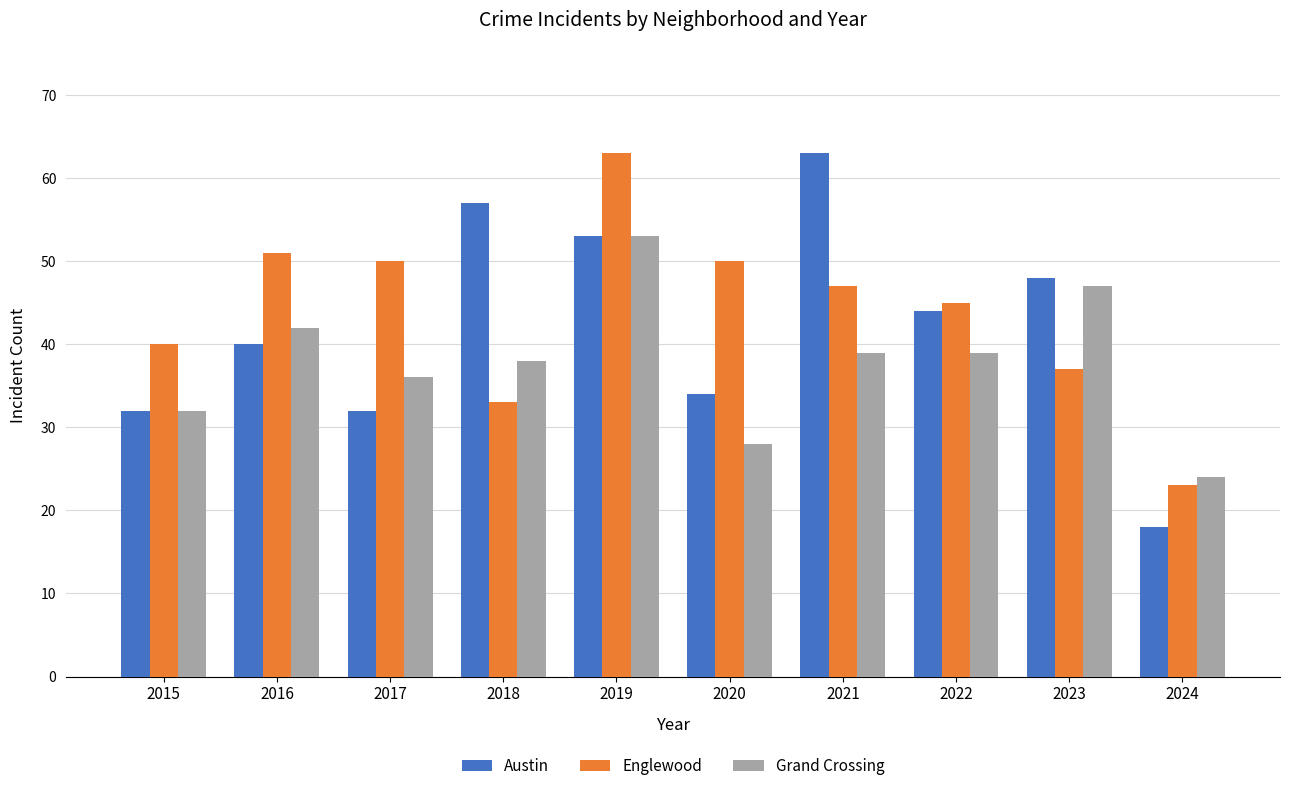

What is the greatest value displayed?

63